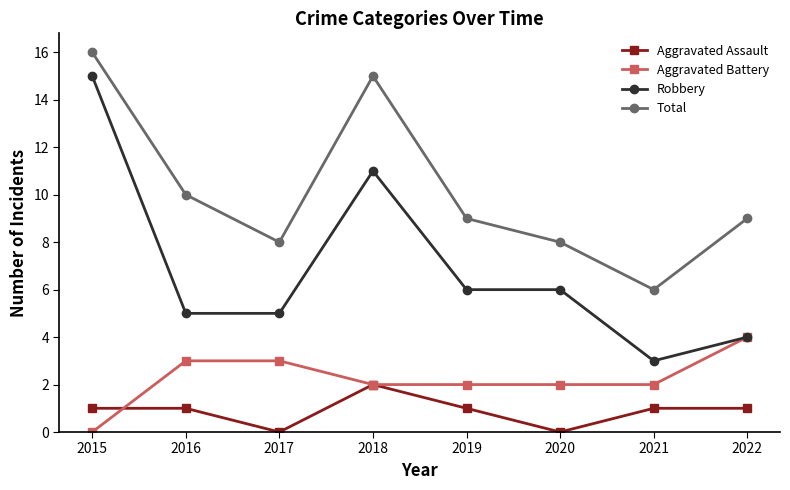

True or false: Robbery and Aggravated Assault cross at least once.

False